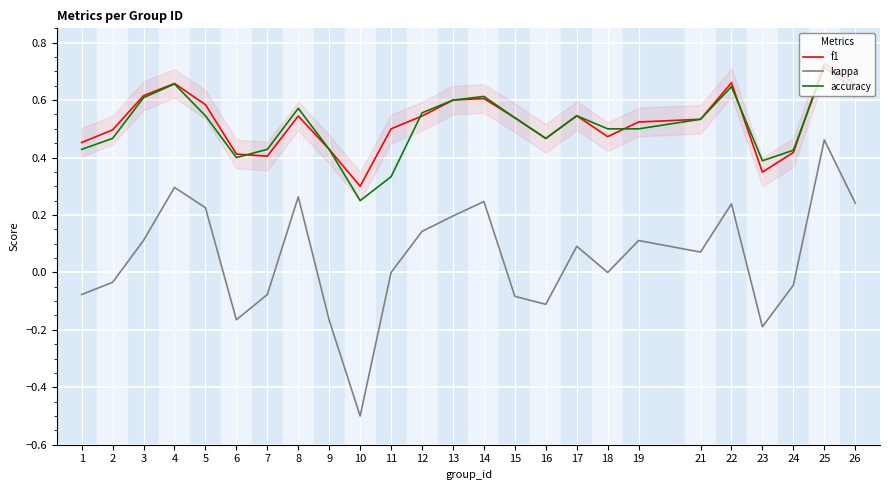

The value of kappa at 10 is -0.5. True or false?

True